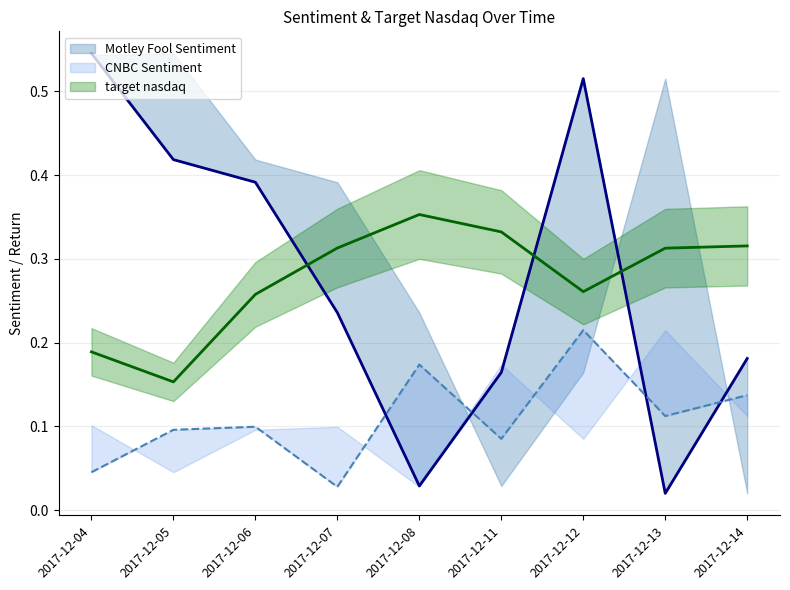

What is the average value of the target nasdaq series?

0.3